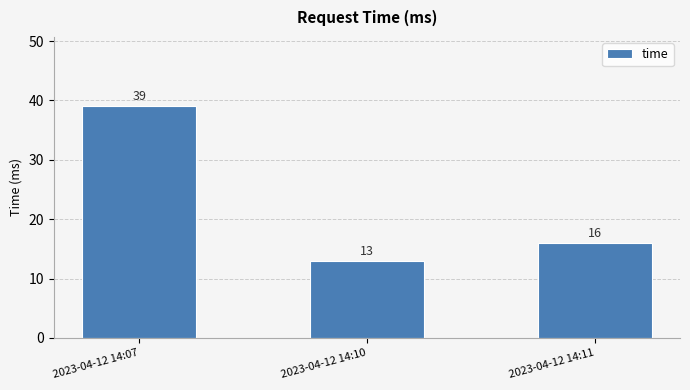

Rank the categories by value from lowest to highest.

2023-04-12 14:10, 2023-04-12 14:11, 2023-04-12 14:07